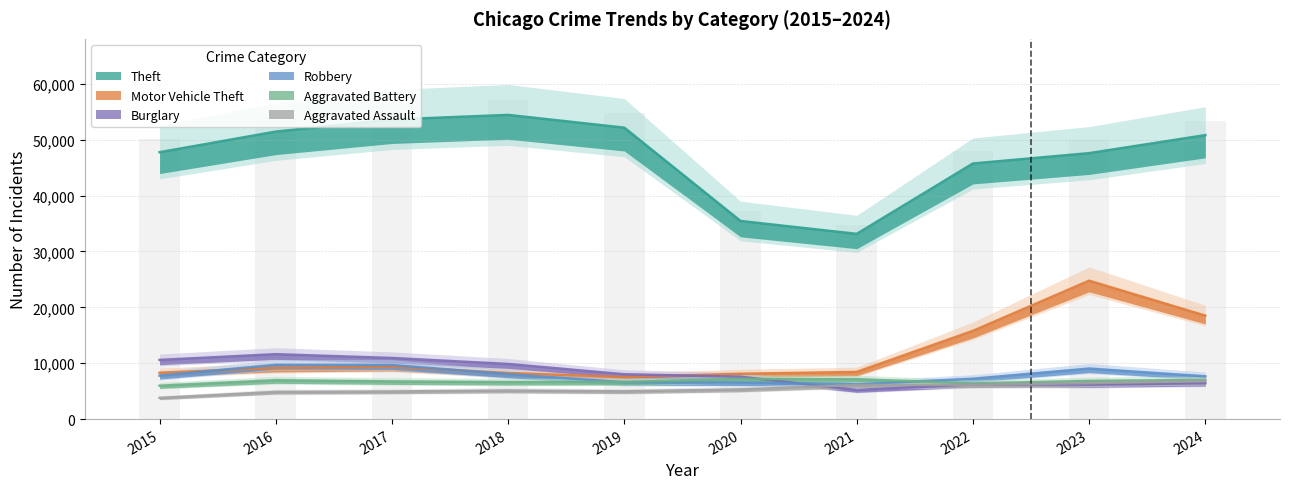

Reading right to left, list all the values displayed in this chart.

Theft: 2024=50817	2023=47587	2022=45740	2021=33145	2020=35450	2019=52148	2018=54435	2017=53607	2016=51443	2015=47756
Motor Vehicle Theft: 2024=18513	2023=24763	2022=15793	2021=8441	2020=8108	2019=7519	2018=8251	2017=9374	2016=9163	2015=8287
Burglary: 2024=6437	2023=6181	2022=6223	2021=5210	2020=7590	2019=8019	2018=9863	2017=10935	2016=11612	2015=10590
Robbery: 2024=7652	2023=9042	2022=7219	2021=6238	2020=6535	2019=6585	2018=8048	2017=9680	2016=9708	2015=7780
Aggravated Battery: 2024=6998	2023=6835	2022=6380	2021=7138	2020=7188	2019=6663	2018=6622	2017=6743	2016=6956	2015=5975
Aggravated Assault: 2024=6780	2023=6437	2022=6129	2021=6101	2020=5319	2019=4969	2018=5112	2017=4942	2016=4863	2015=3796